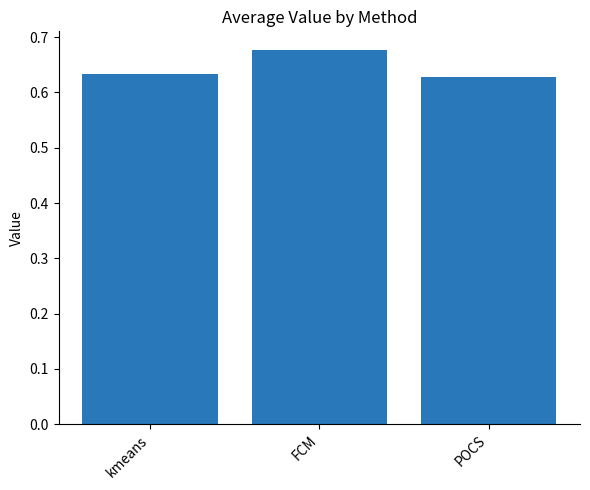

How many values are between 0 and 1?

3